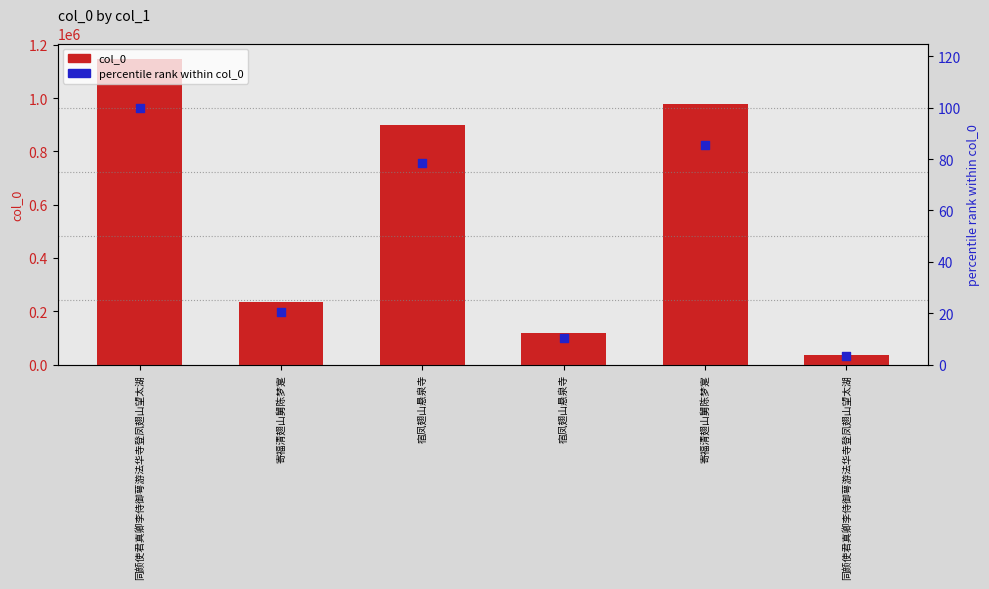

Which series has the largest total across all categories?

col_0